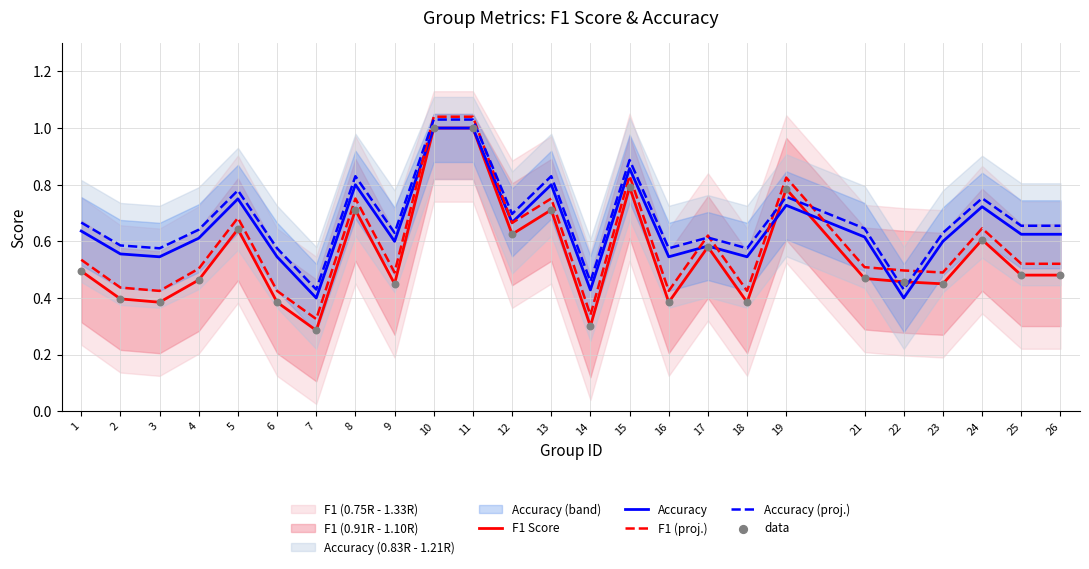

At how many categories does at least one series exceed 0?

25